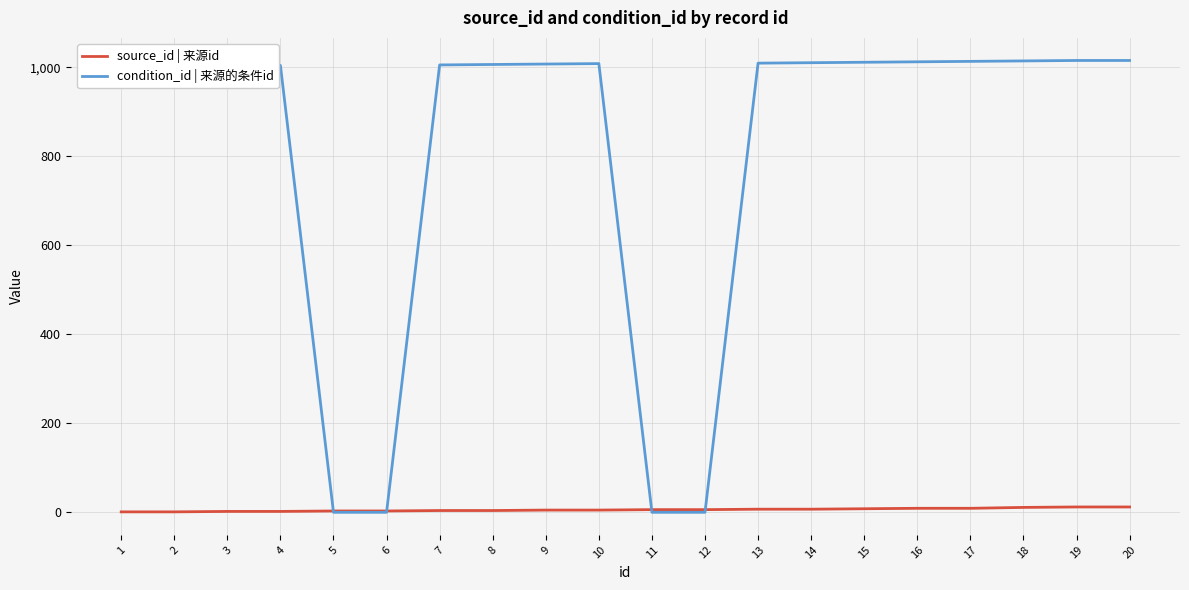

Which series has the largest total across all categories?

condition_id | 来源的条件id